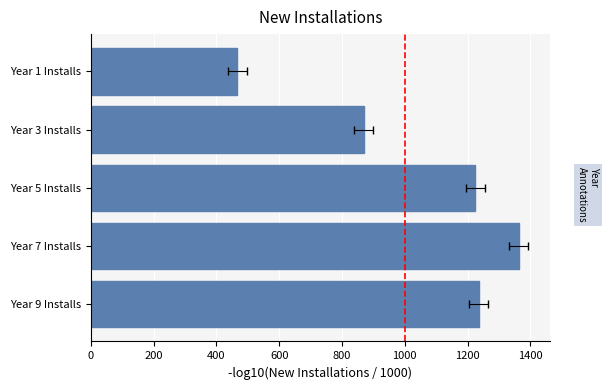

What is the maximum value shown in the chart?

1363